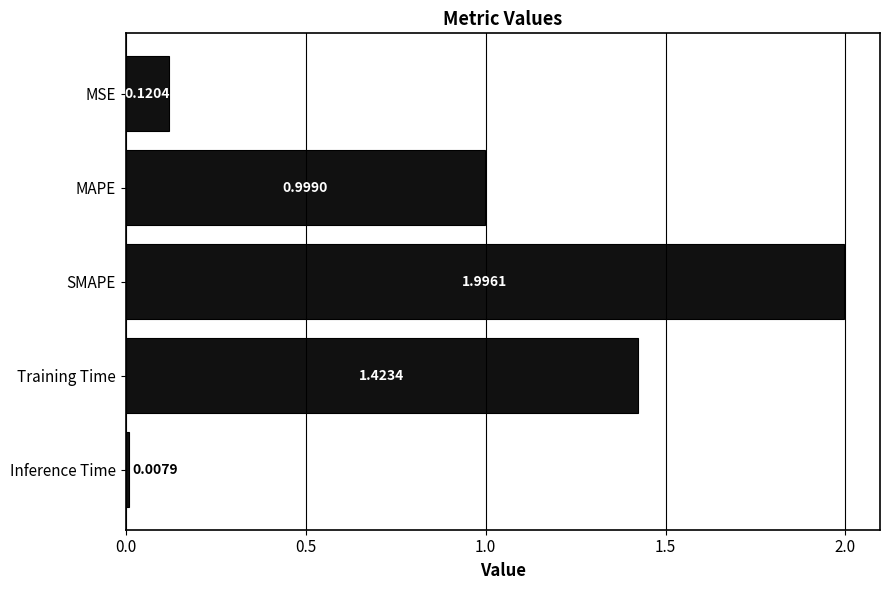

List the labels in order of value, smallest first.

Inference Time, MSE, MAPE, Training Time, SMAPE